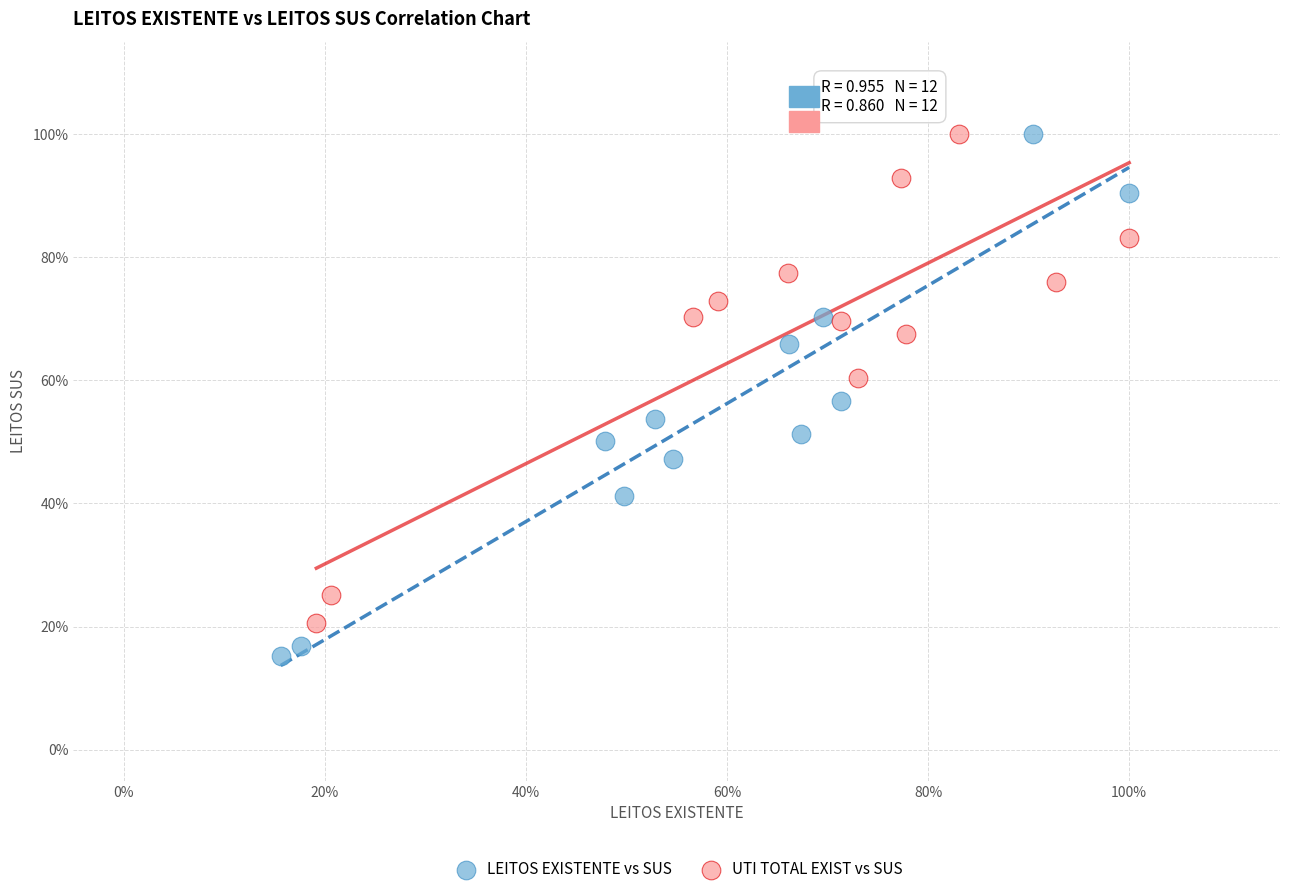

What are all the series names shown in the legend?

LEITOS EXISTENTE vs SUS, UTI TOTAL EXIST vs SUS